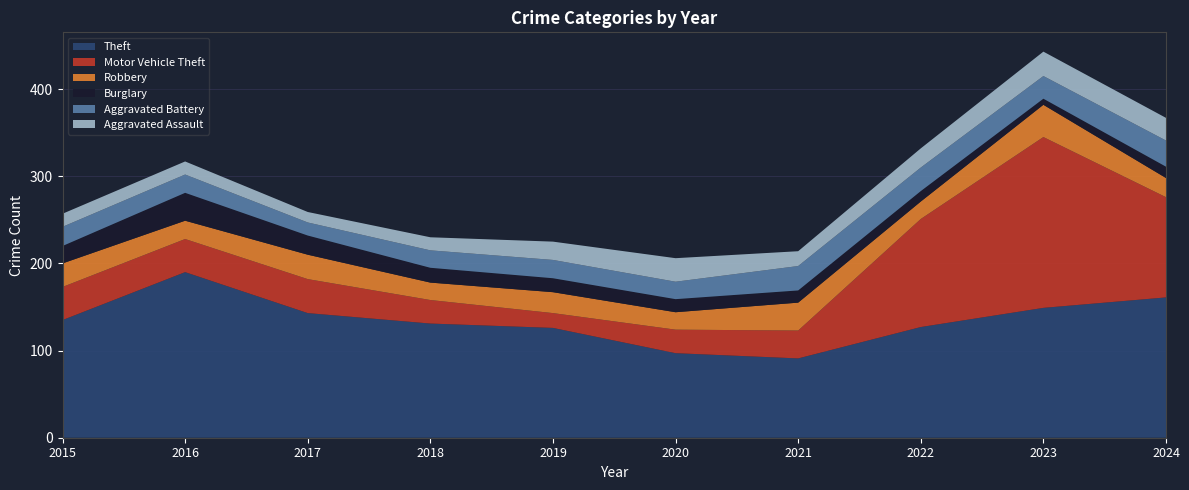

Reading right to left, list all the values displayed in this chart.

Theft: 2024=161	2023=149	2022=127	2021=91	2020=97	2019=126	2018=131	2017=143	2016=190	2015=135
Motor Vehicle Theft: 2024=115	2023=196	2022=124	2021=32	2020=27	2019=17	2018=27	2017=39	2016=38	2015=38
Robbery: 2024=22	2023=37	2022=20	2021=32	2020=20	2019=24	2018=20	2017=28	2016=21	2015=27
Burglary: 2024=13	2023=7	2022=12	2021=14	2020=15	2019=16	2018=17	2017=22	2016=32	2015=20
Aggravated Battery: 2024=30	2023=26	2022=27	2021=28	2020=20	2019=21	2018=20	2017=15	2016=21	2015=22
Aggravated Assault: 2024=26	2023=28	2022=22	2021=17	2020=27	2019=21	2018=15	2017=12	2016=15	2015=15